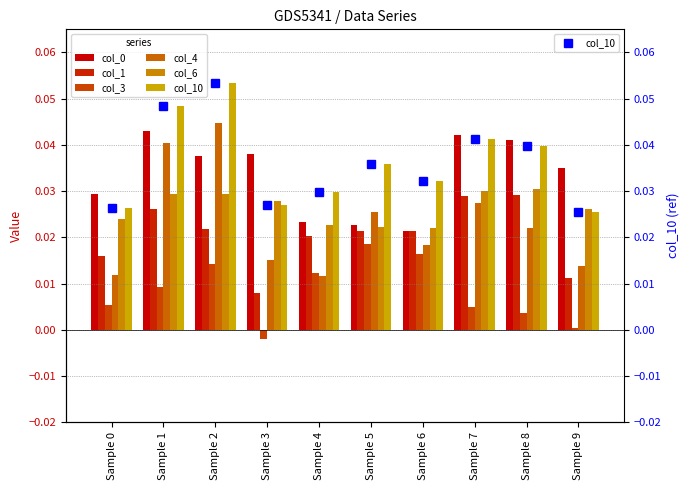

Which series has the largest total across all categories?

col_10